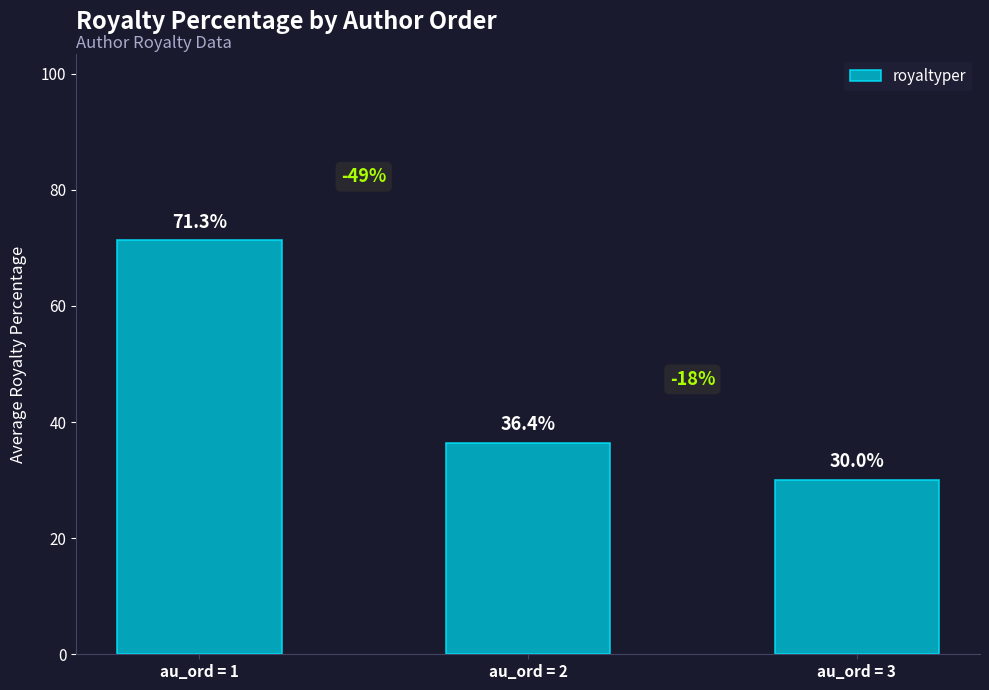

How many data points does each series have?

3